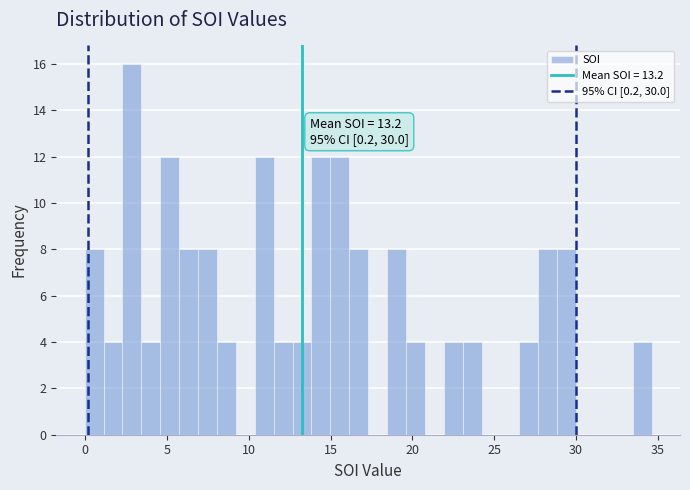

Read against the x-axis, roughly where is the centre of the tallest bar?

3.0